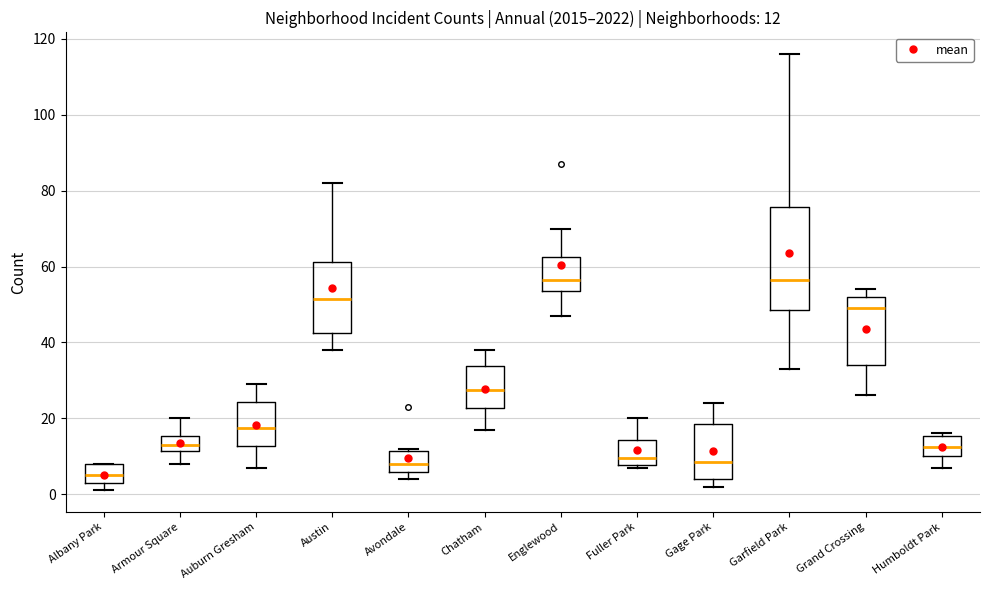

Which box has the lowest median line?

Albany Park